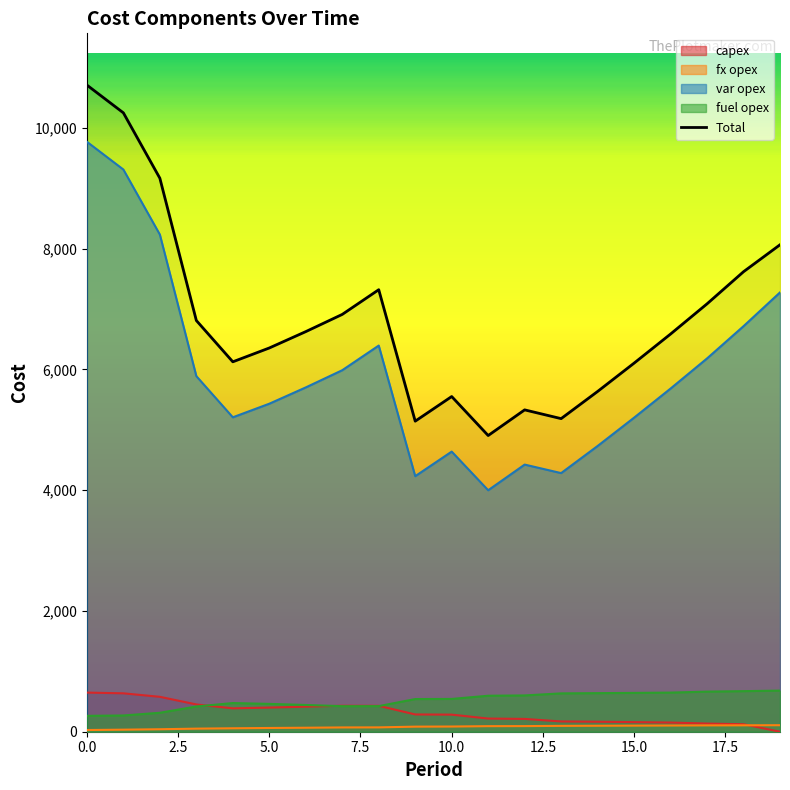

What is the ratio of the value at 15 to the value at 18?

0.8